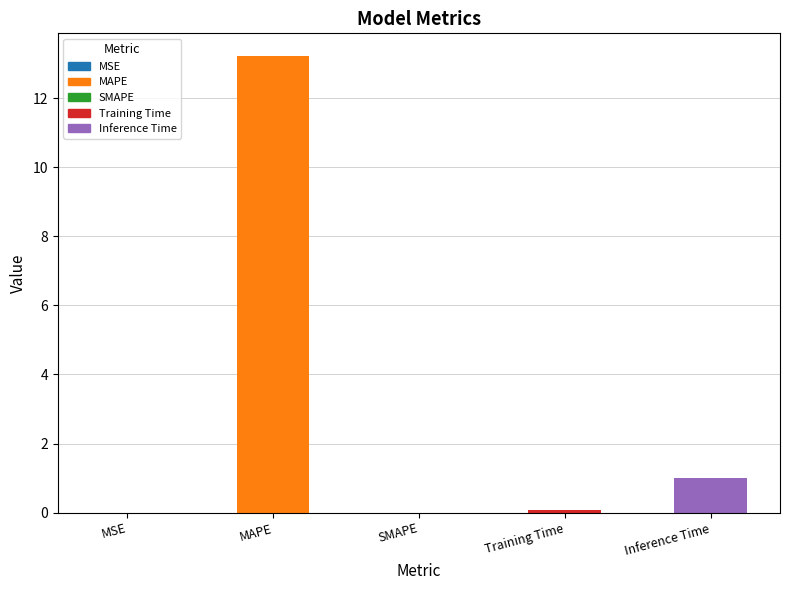

Is it true that the value at MSE is 0.0?

True